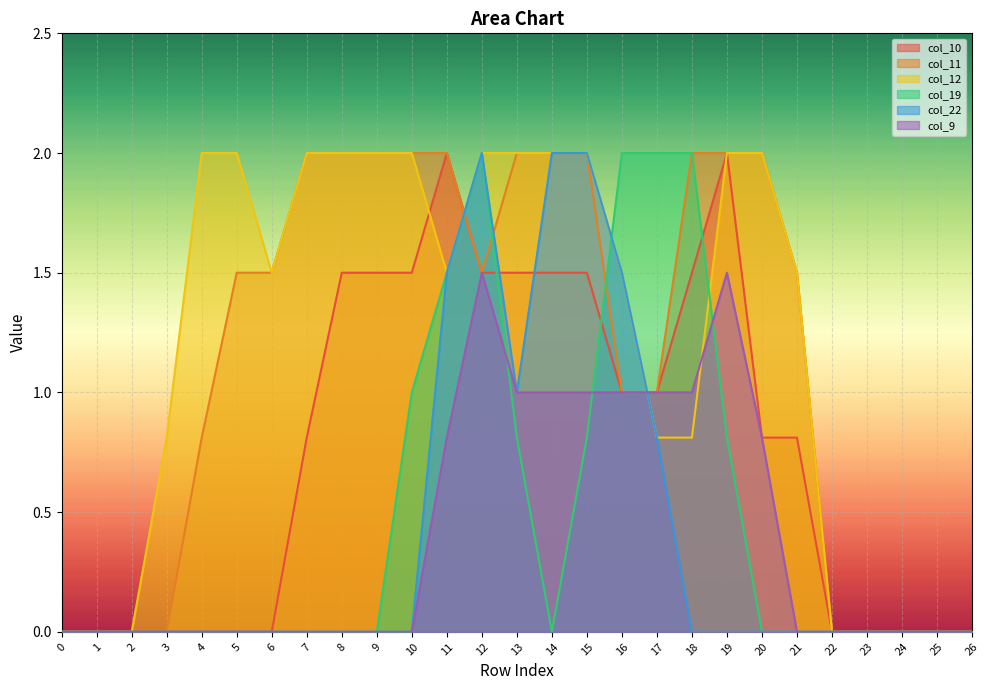

What value does the col_9 series have at 12?

1.5